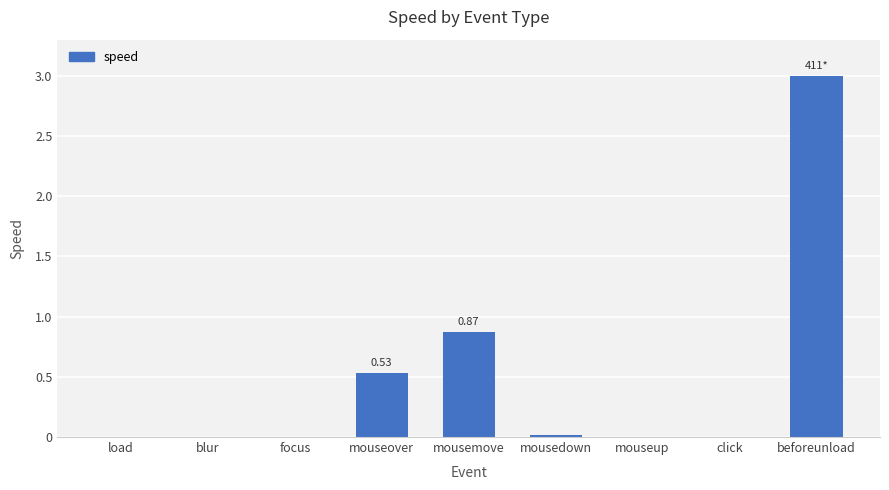

What is the sum of all values?

4.4